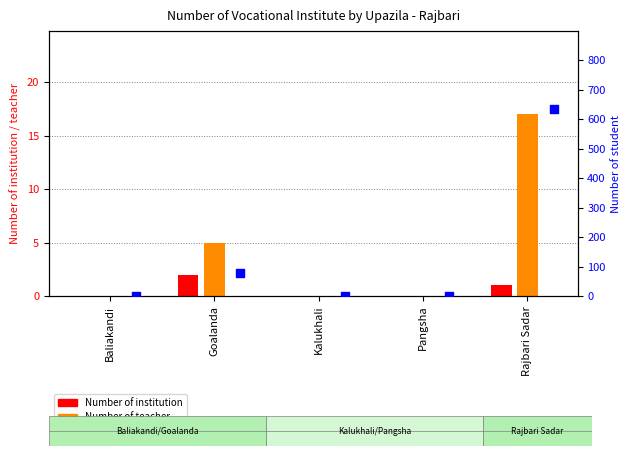

Which series reaches the minimum Y coordinate?

Number of institution